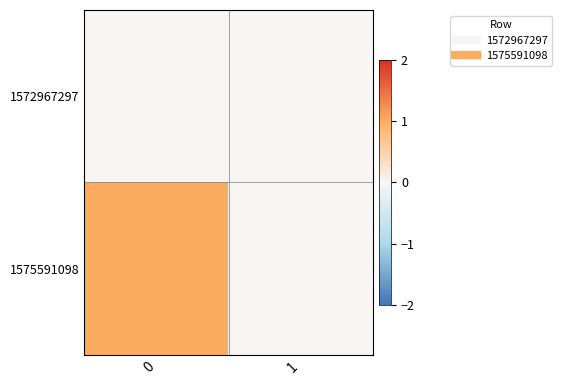

At how many categories does at least one series exceed 0?

1